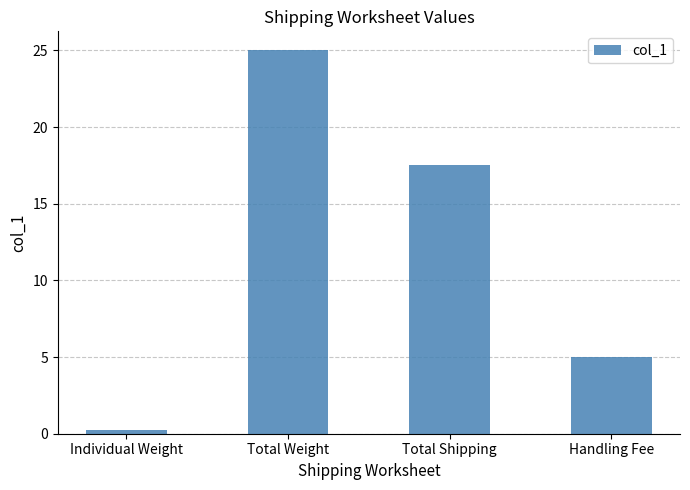

List the labels in order of value, smallest first.

Individual Weight, Handling Fee, Total Shipping, Total Weight